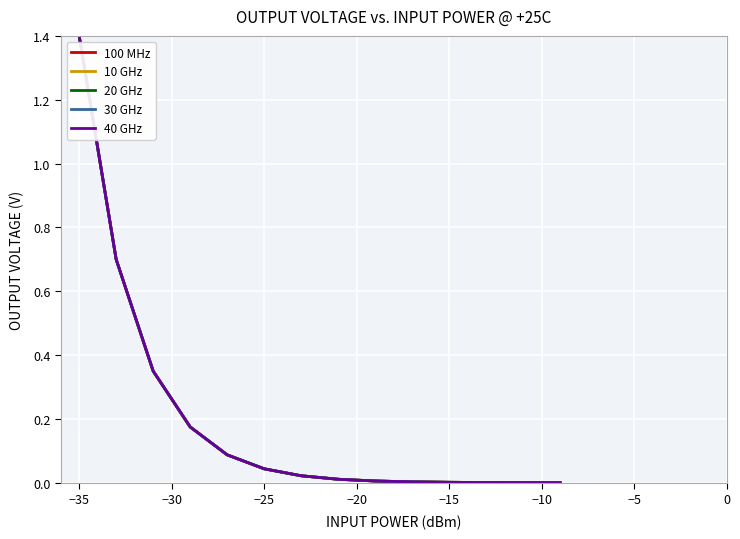

Which series has the widest spread of values?

40 GHz